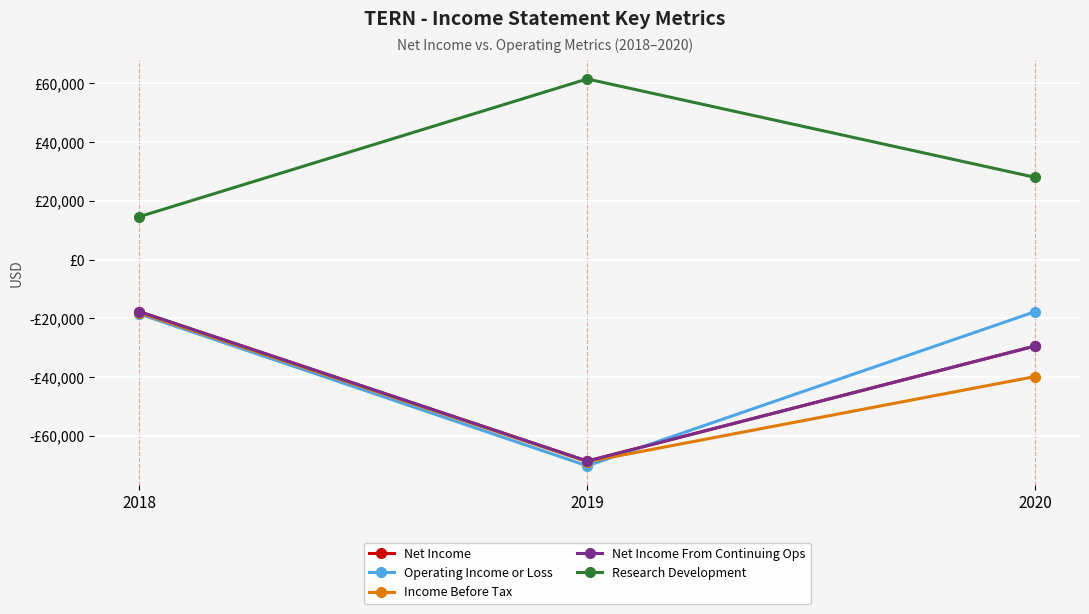

The Net Income From Continuing Ops series shows -17700 at 2018. True or false?

True